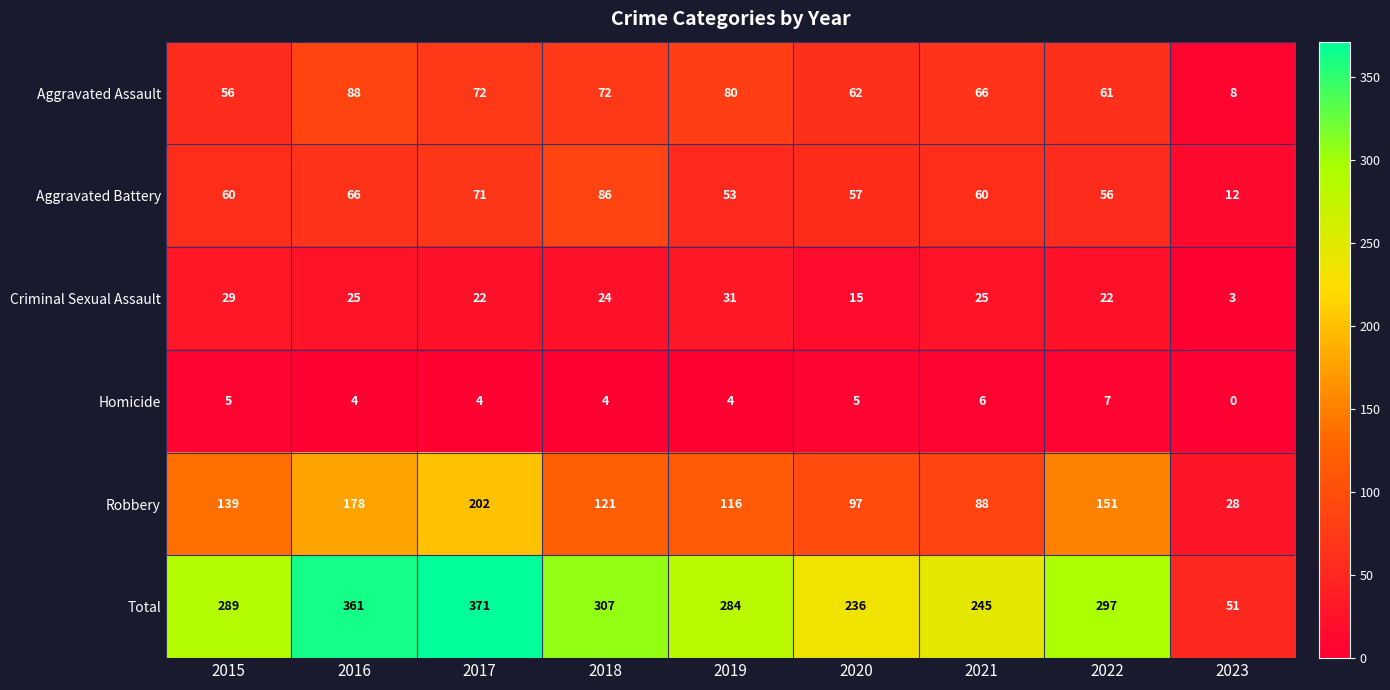

The Robbery series shows 202 at 2017. True or false?

True